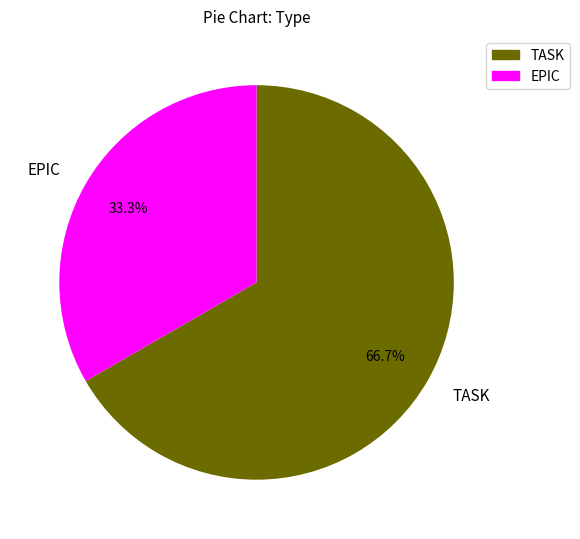

Between TASK and EPIC, which is larger?

TASK